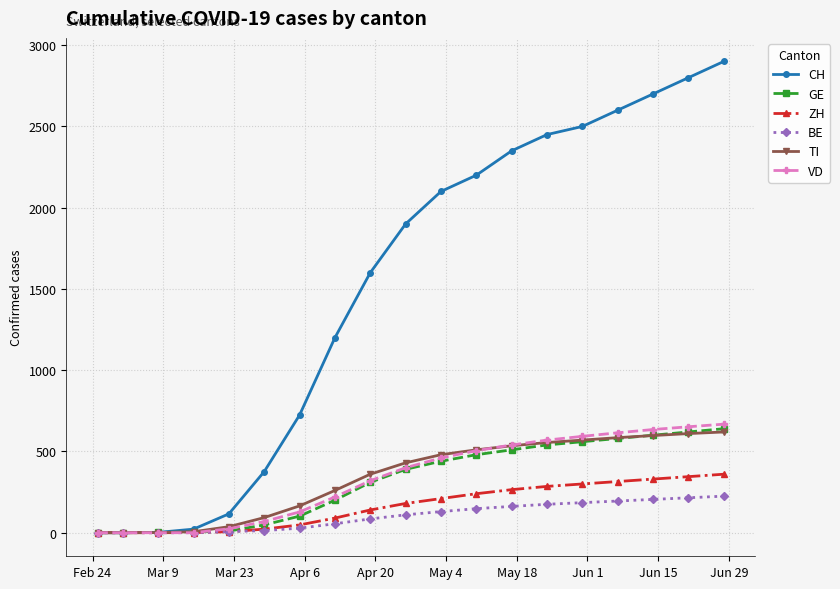

What is the greatest value displayed?

2900